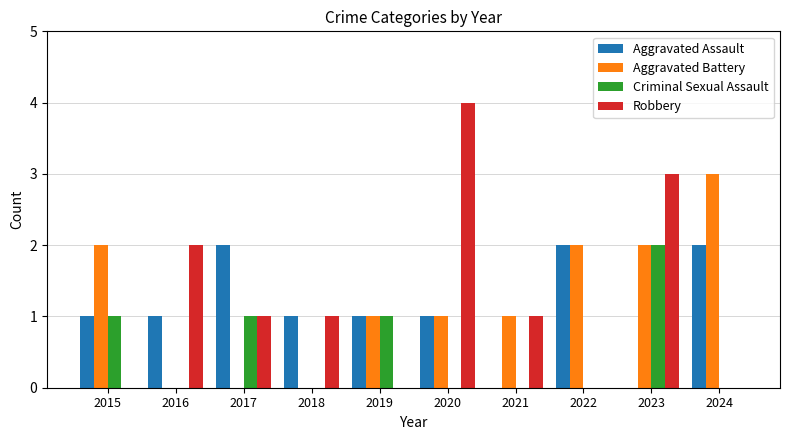

Count the Robbery values in the range 0 to 2.

8